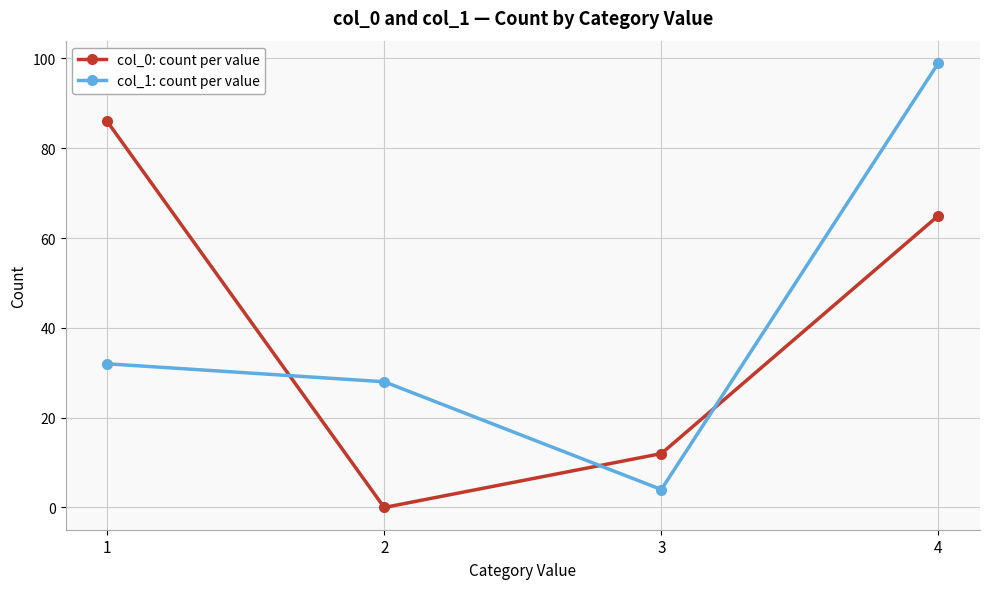

Is it true that col_0: count per value equals 25 at 1?

False